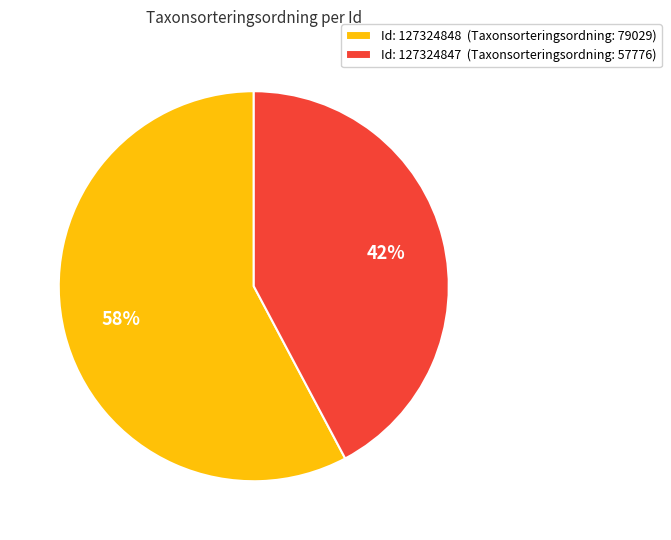

What is the smallest slice in the pie chart?

Id: 127324847 (Taxonsorteringsordning: 57776)